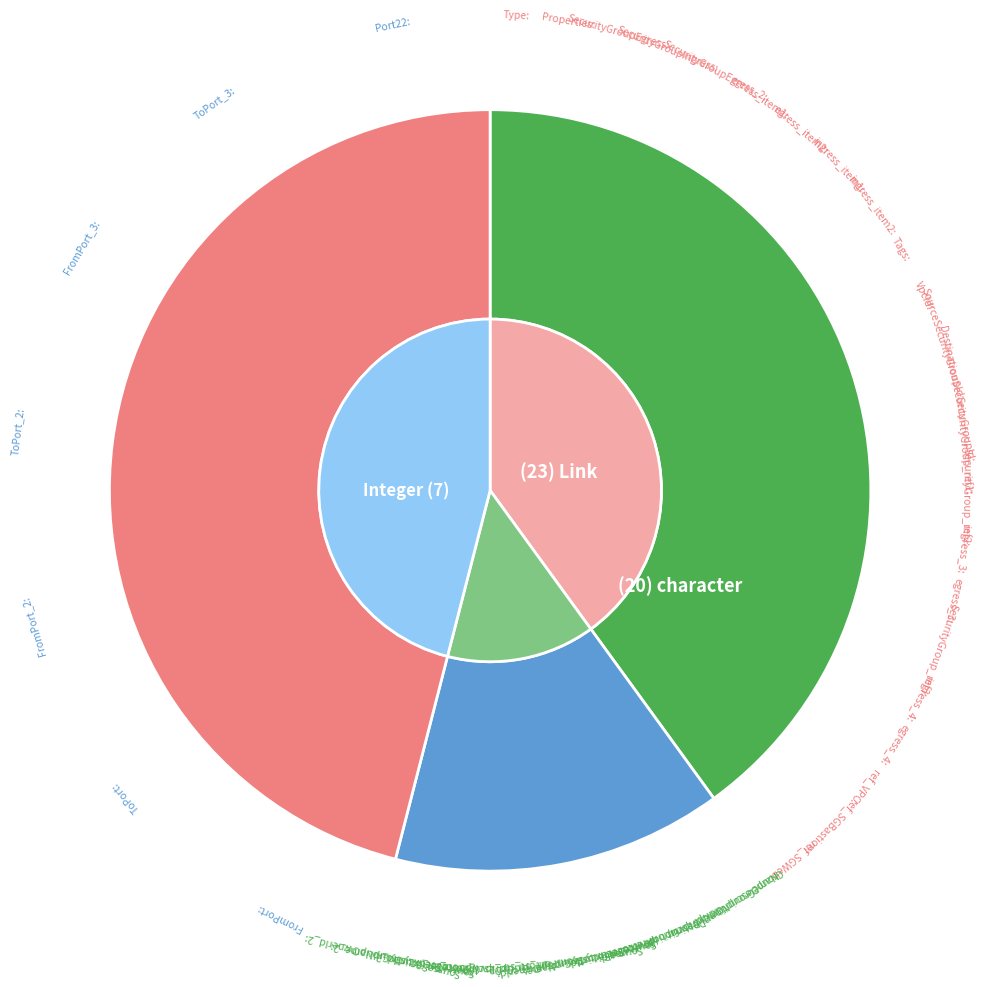

Rank the categories by value from highest to lowest.

Link, String, Integer